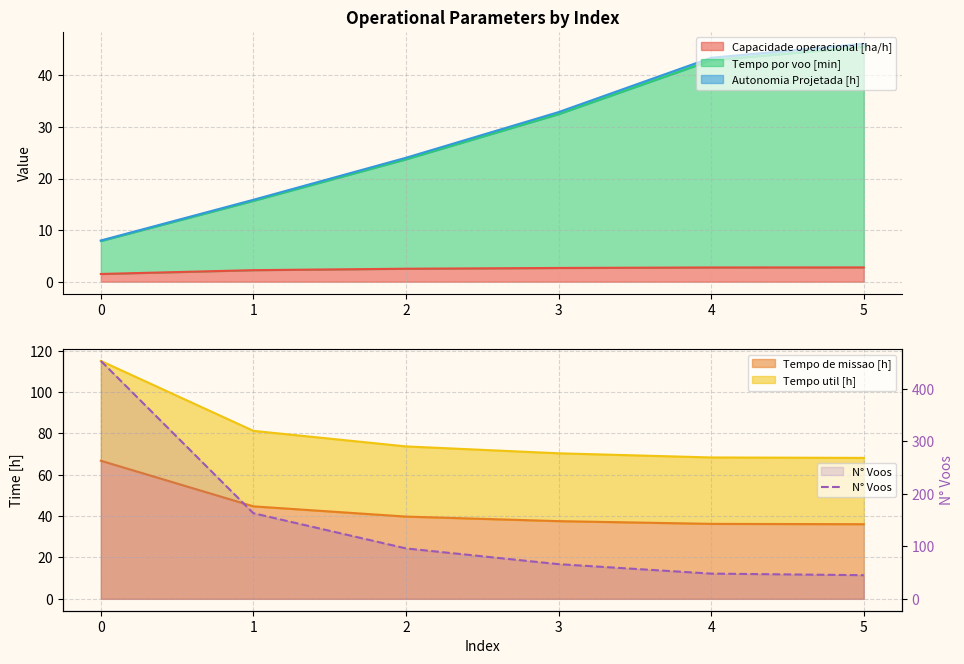

Approximately how many times larger is the value at 4 compared to 3?

0.7